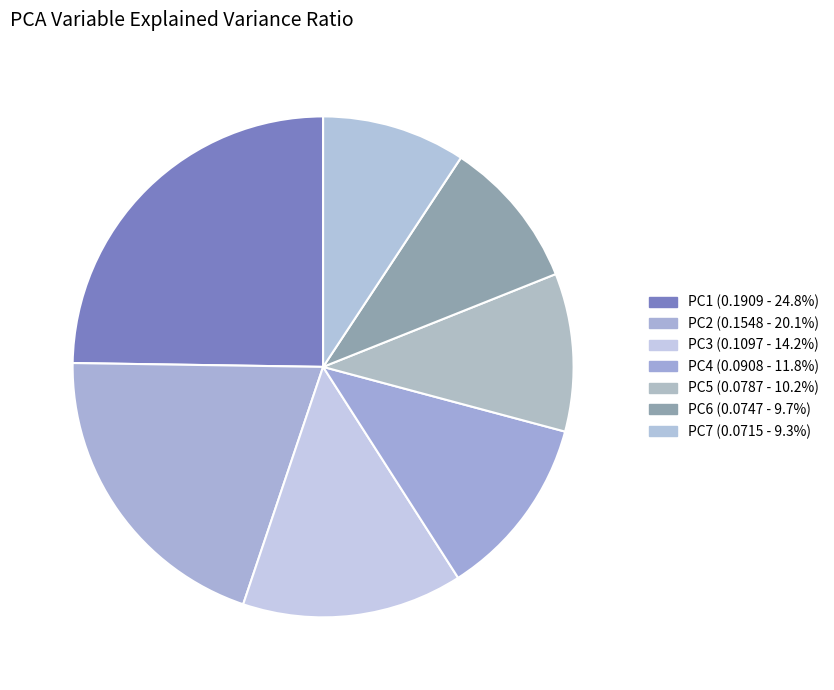

How many segments does this pie chart have?

7